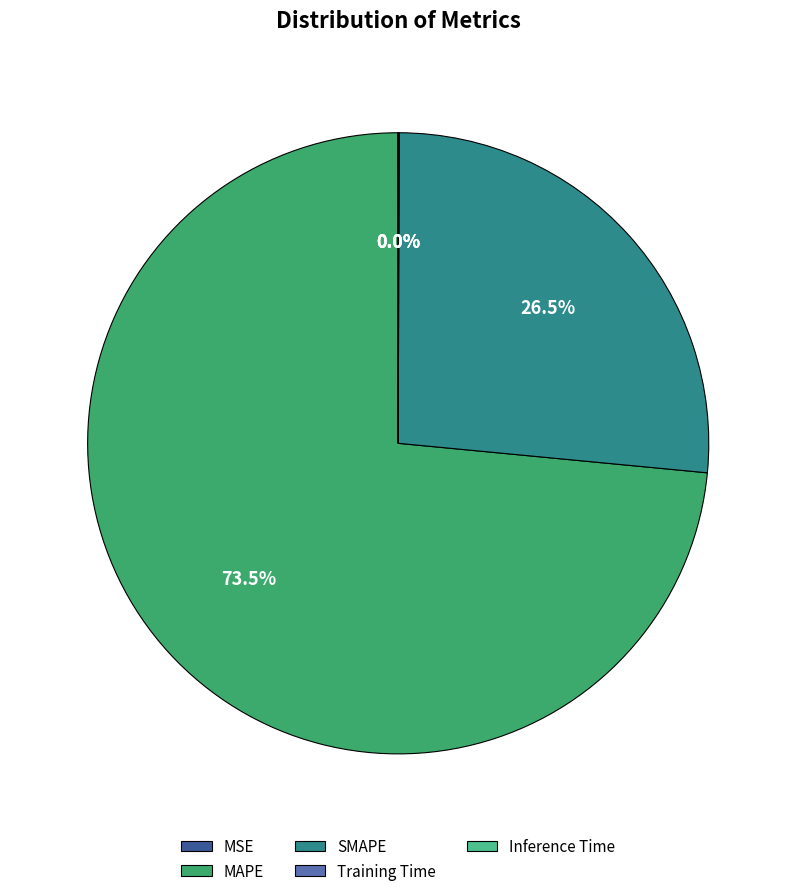

Which category accounts for the majority?

MAPE